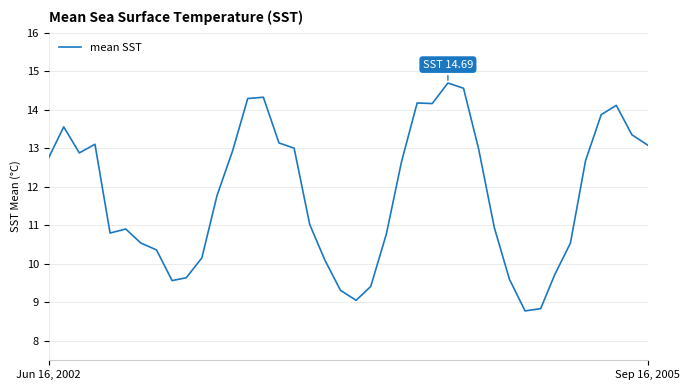

What is the maximum value shown in the chart?

14.7